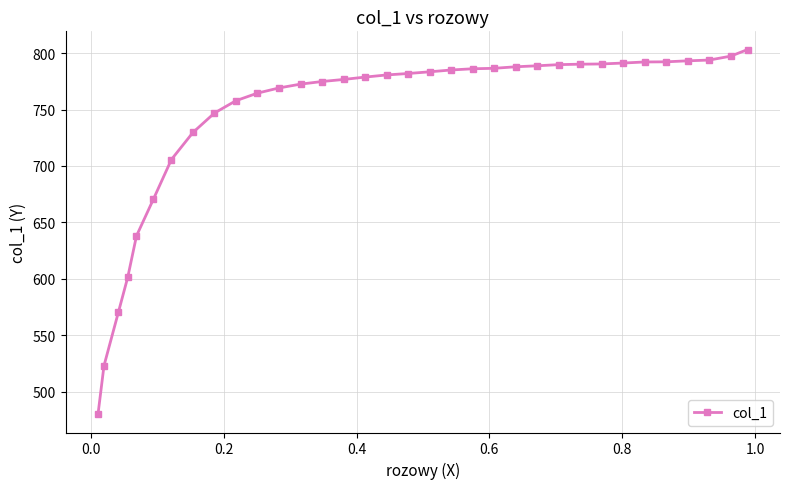

What is the greatest value displayed?

803.2